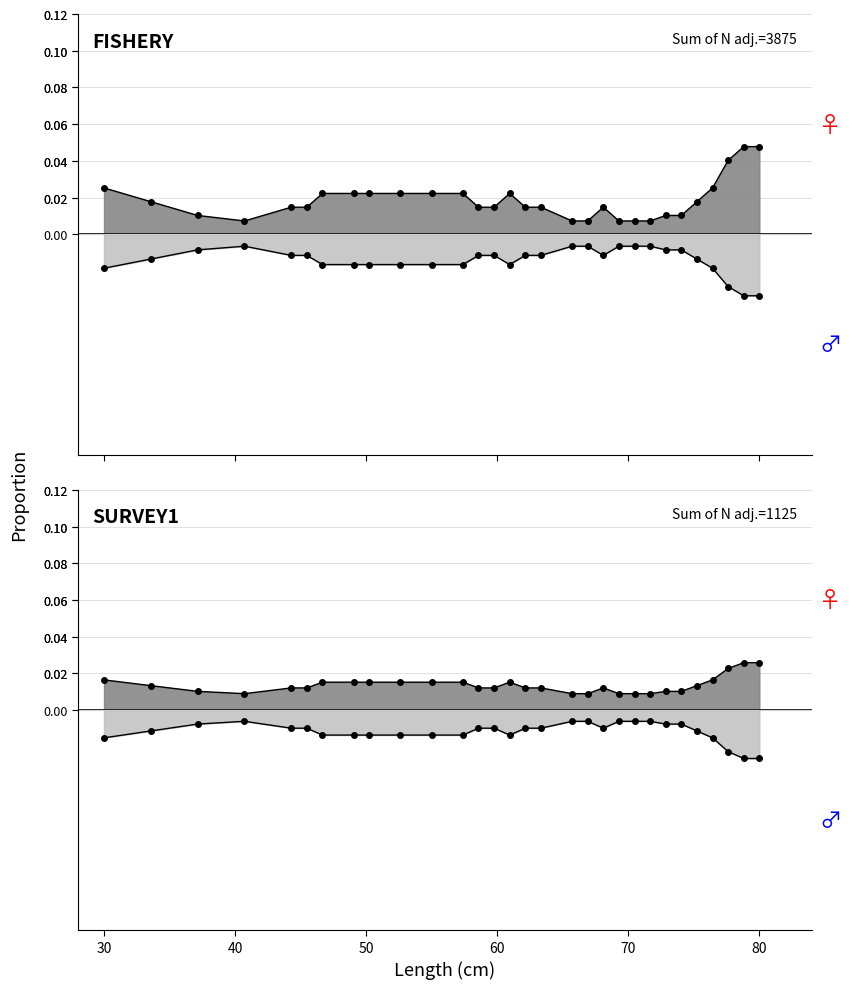

In Female line (top), how many points are higher than both neighbors (excluding endpoints)?

2